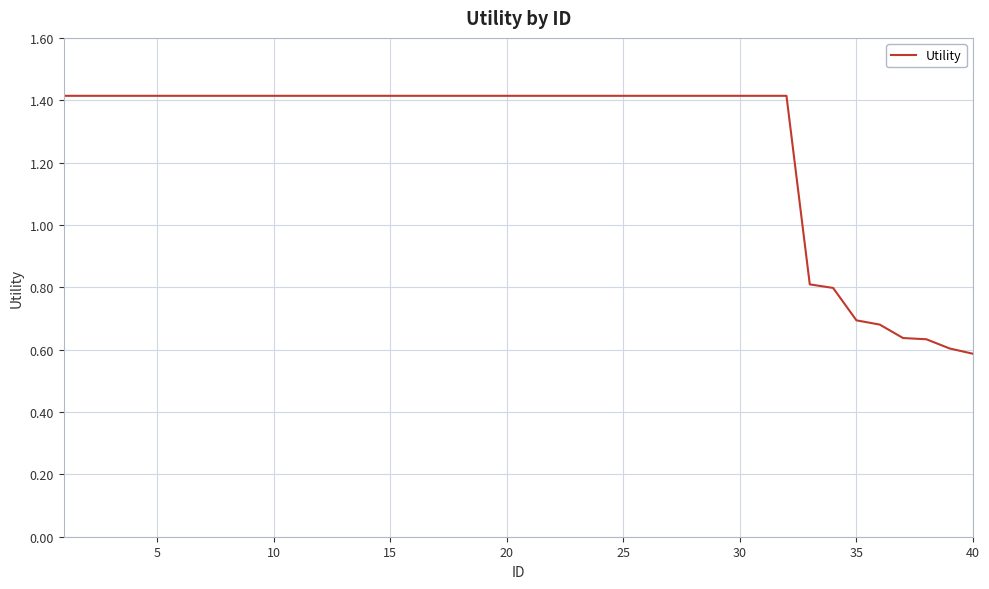

What is the average value?

1.3